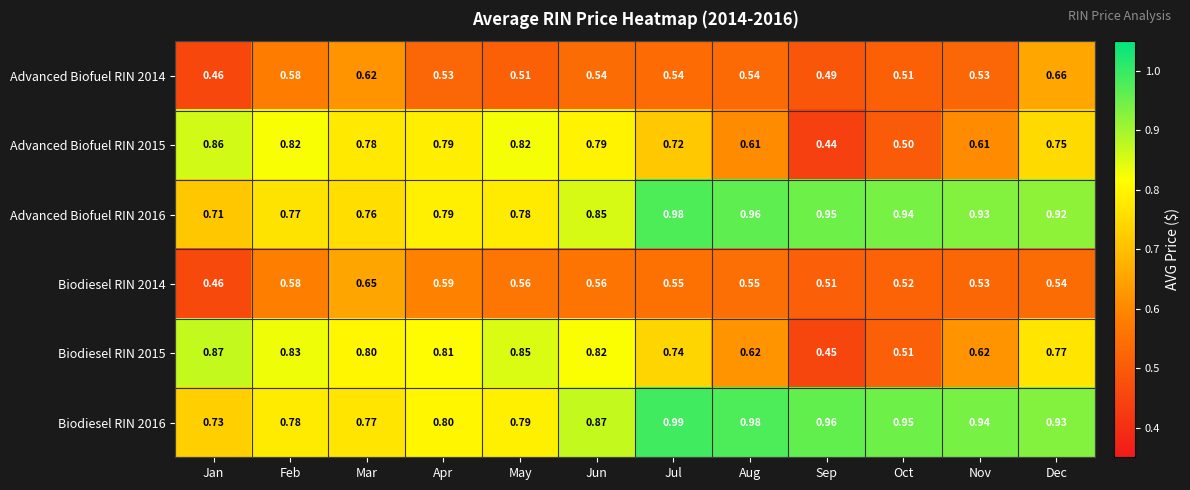

Which category has the highest value across all series?

Jul